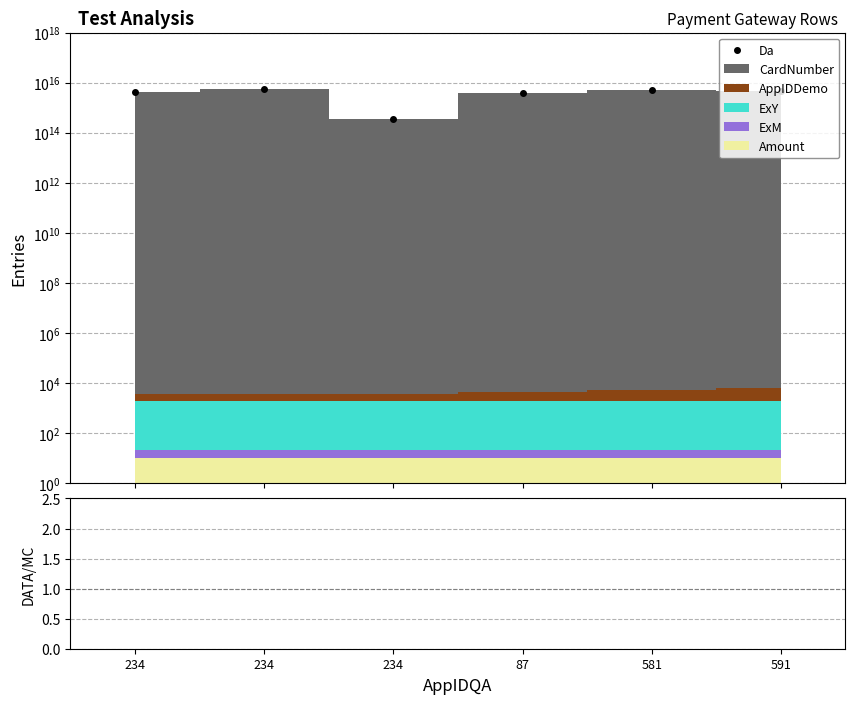

True or false: Data/MC and Da intersect in this chart.

False